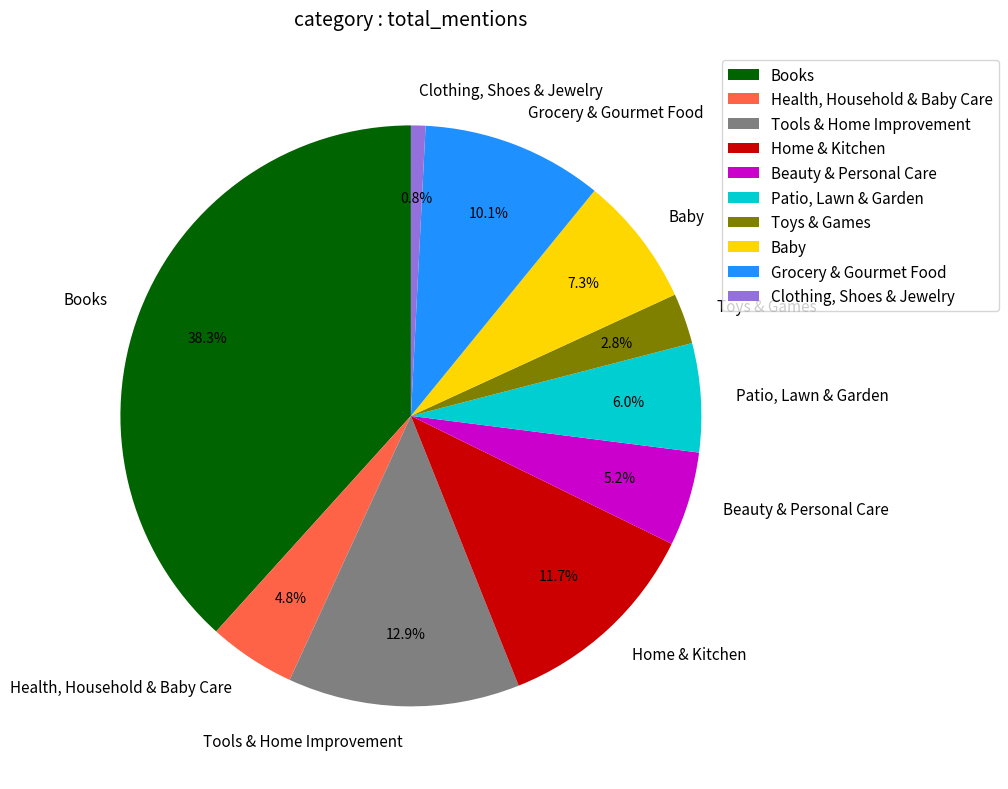

Approximately how many times larger is the value at Health, Household & Baby Care compared to Toys & Games?

1.7